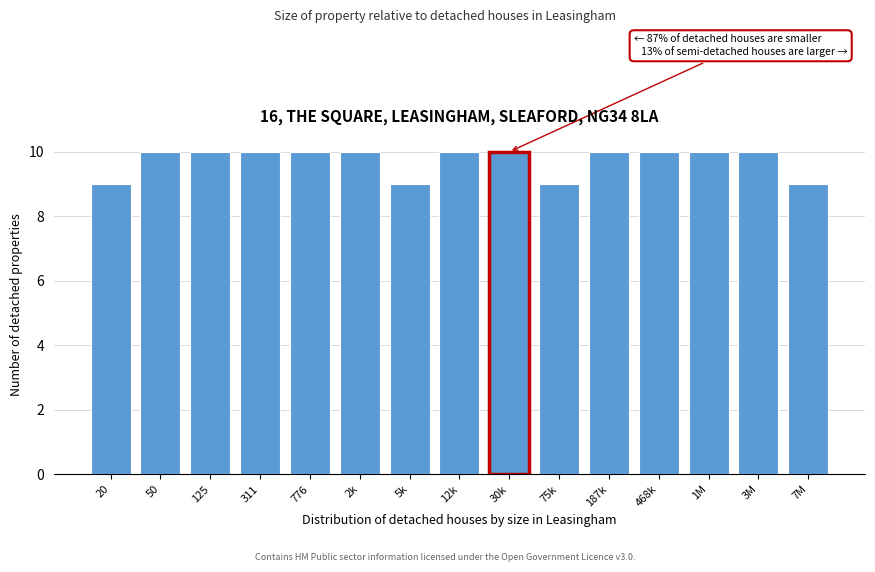

Reading right to left, transcribe all the data shown in this chart.

9	10	10	10	10	9	10	10	9	10	10	10	10	10	9